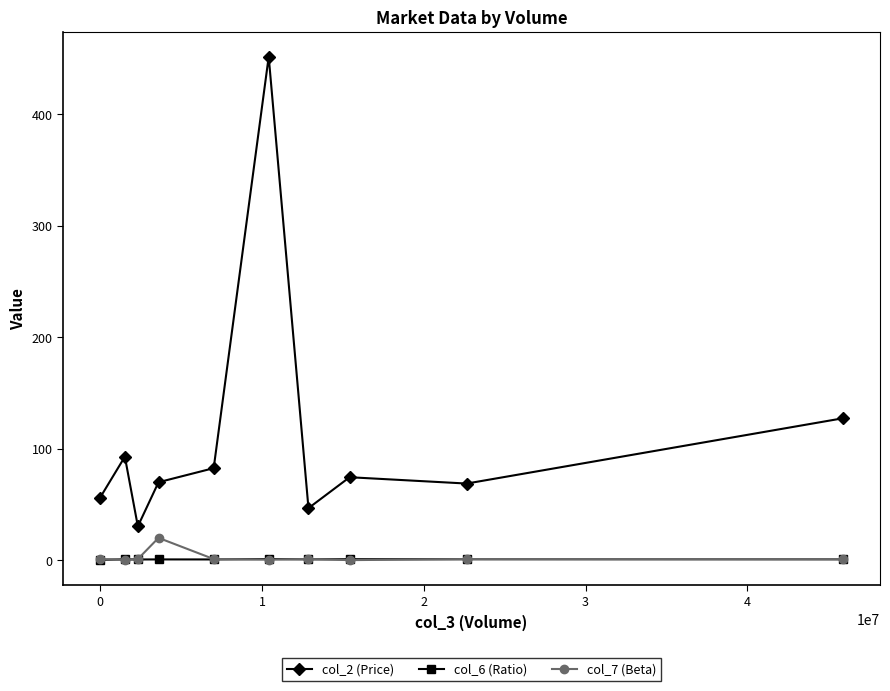

True or false: col_2 (Price) has more than 1 interior local peaks.

True